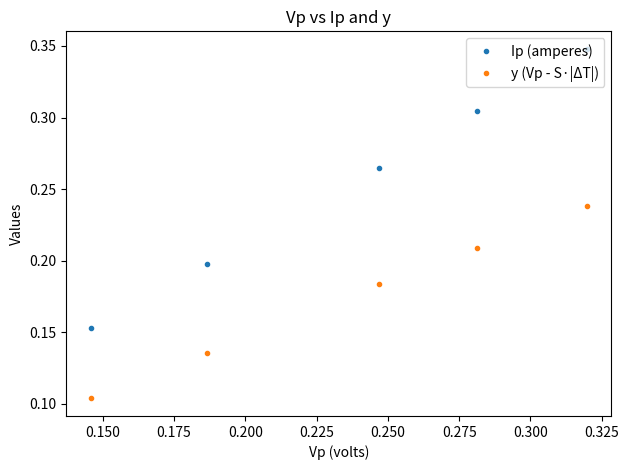

True or false: y (Vp - S·|ΔT|) has more than 0 interior local peaks.

False